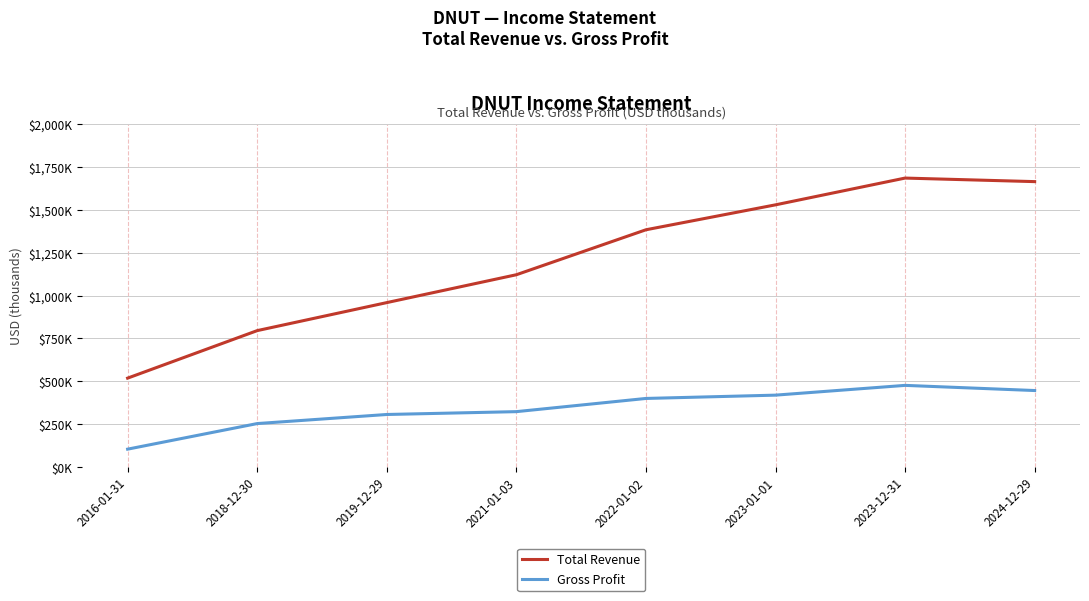

True or false: Gross Profit has a value of 271695 at 2023-12-31.

False